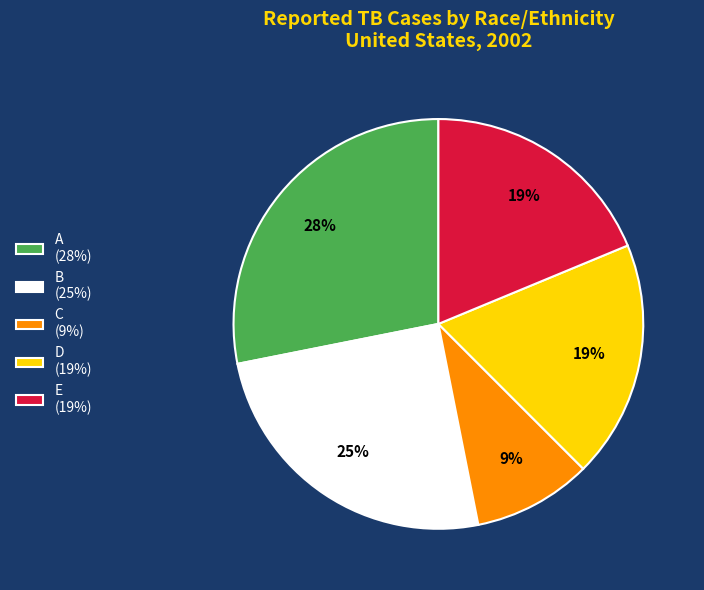

Is the sum of D (19%) and E (19%) greater than half?

No